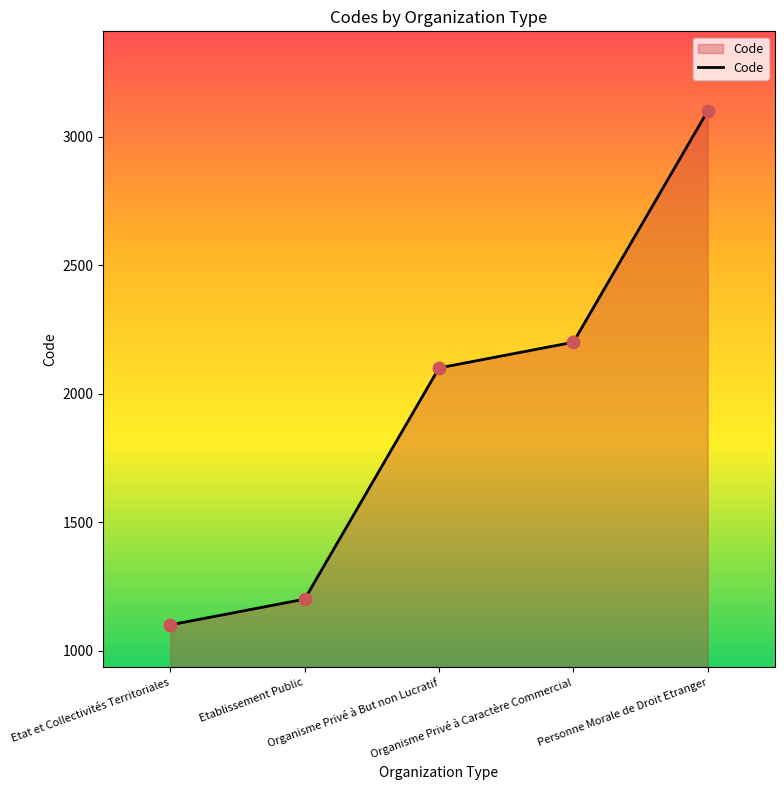

What is the change in value from Etat et Collectivités Territoriales to Etablissement Public?

+100